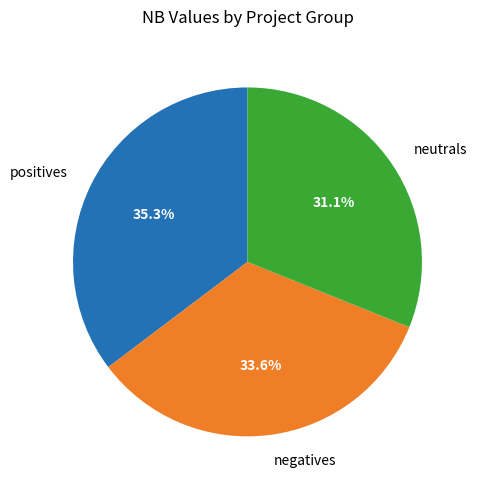

Does any single category account for the majority?

No